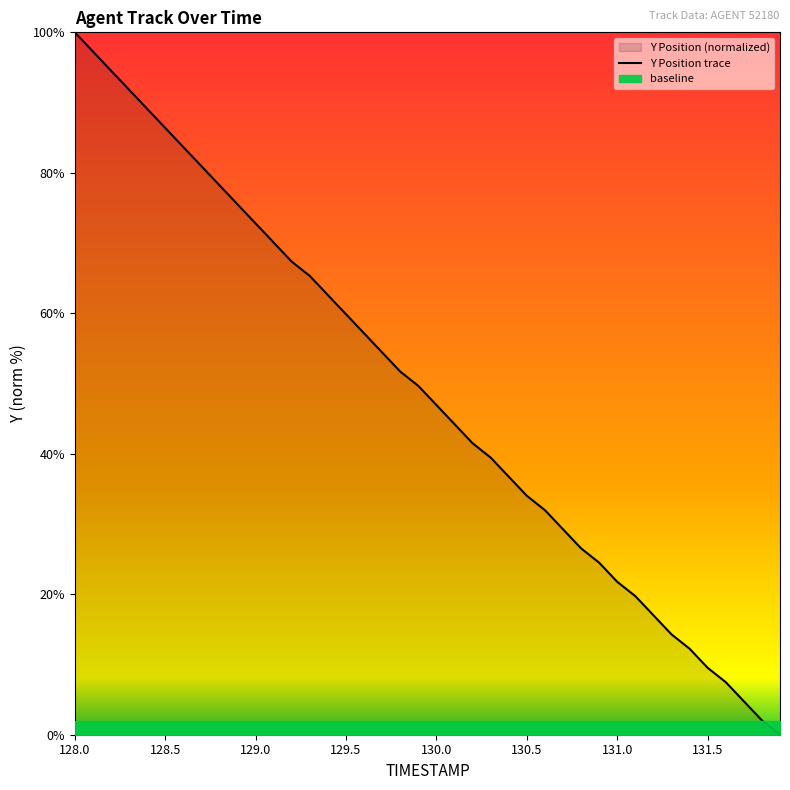

What is the highest value of the Y Position trace series?

100.0